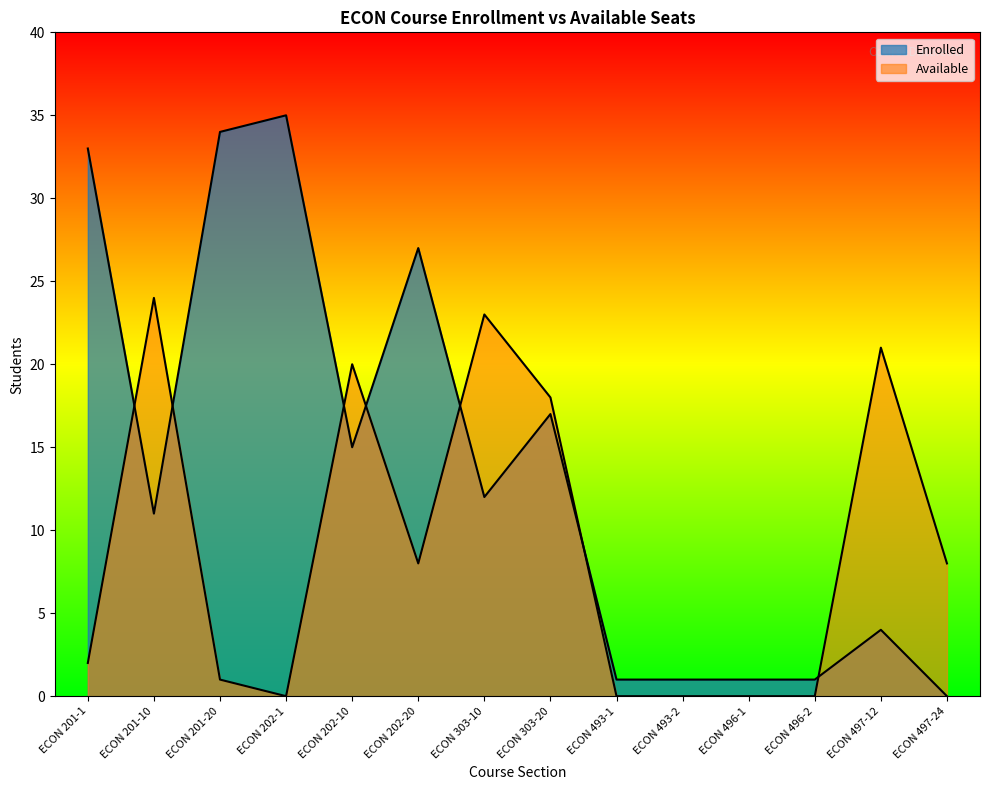

What are all the series names shown in the legend?

Enrolled, Available